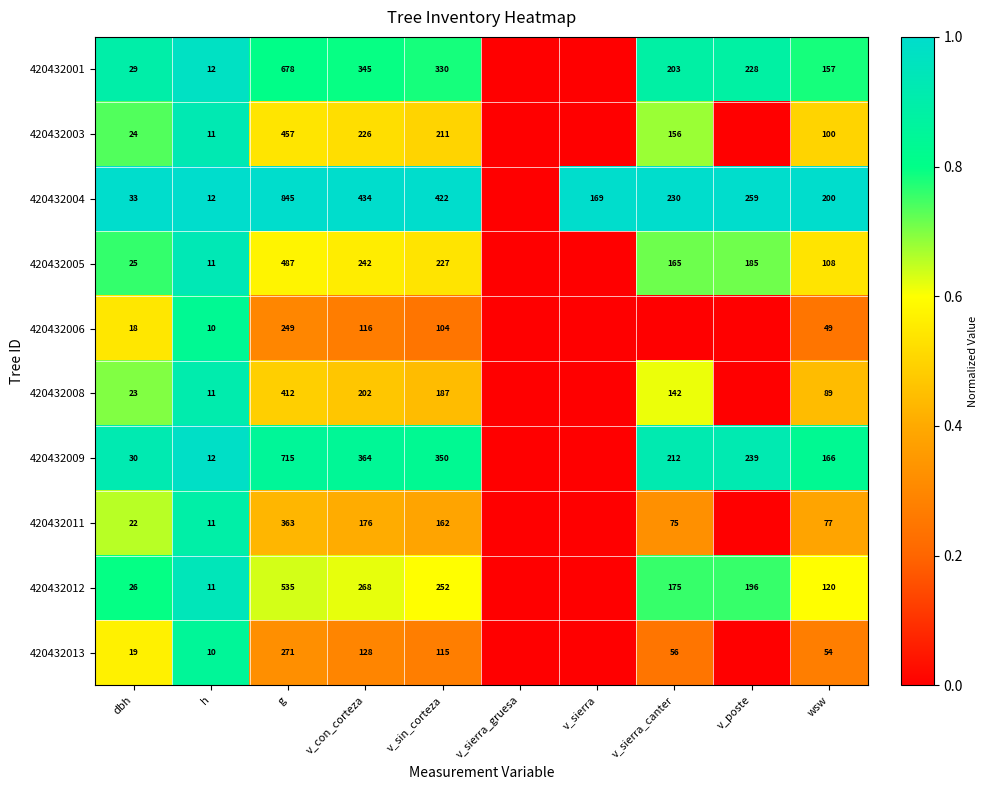

True or false: 420432012 has a value of 207 at g.

False